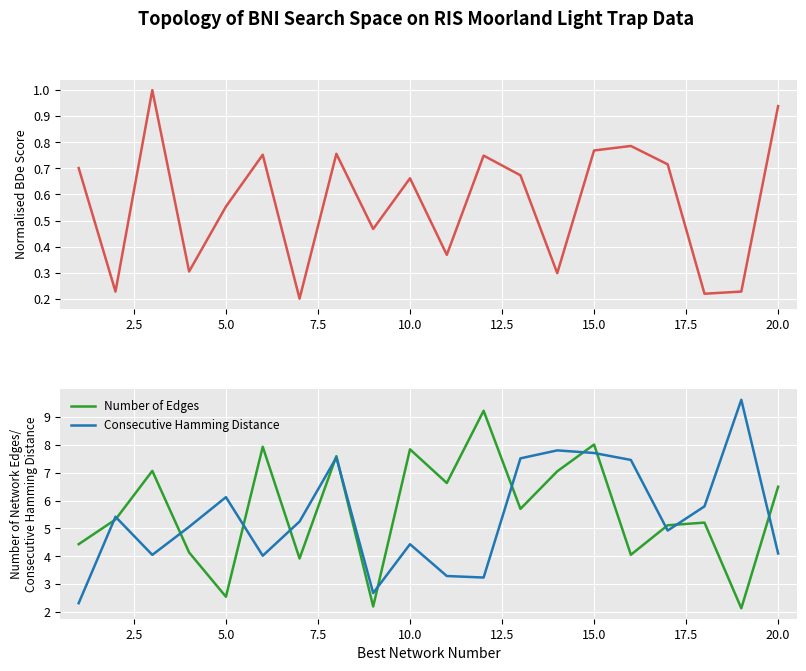

What is the difference between the maximum and minimum values in the Number of Edges series?

7.1